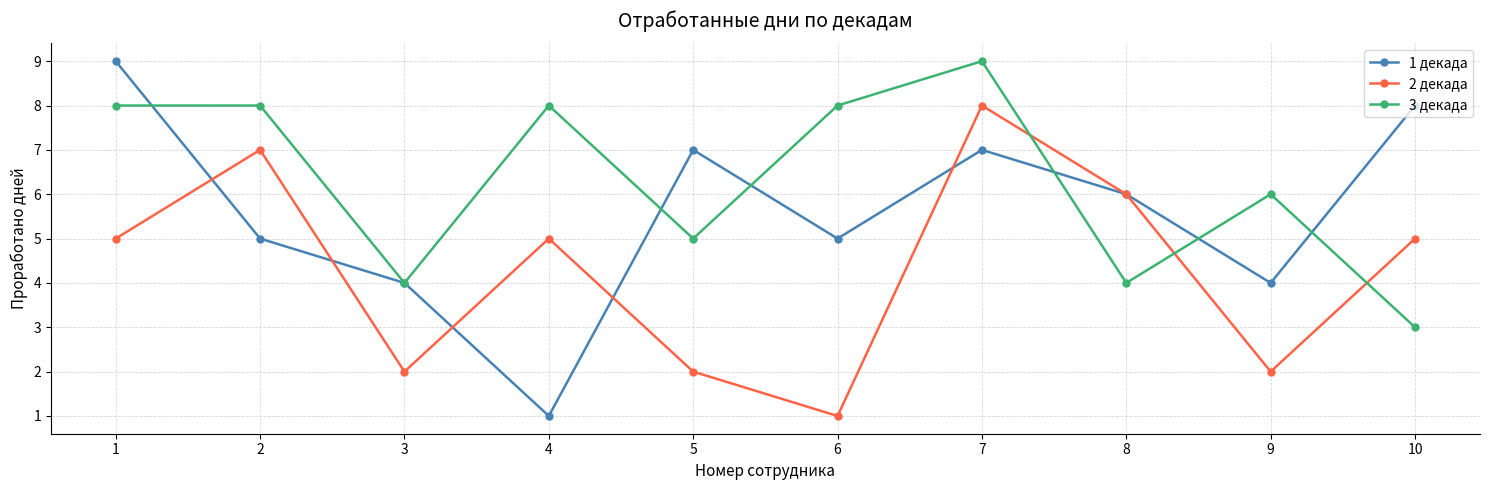

Which series has the widest spread of values?

1 декада